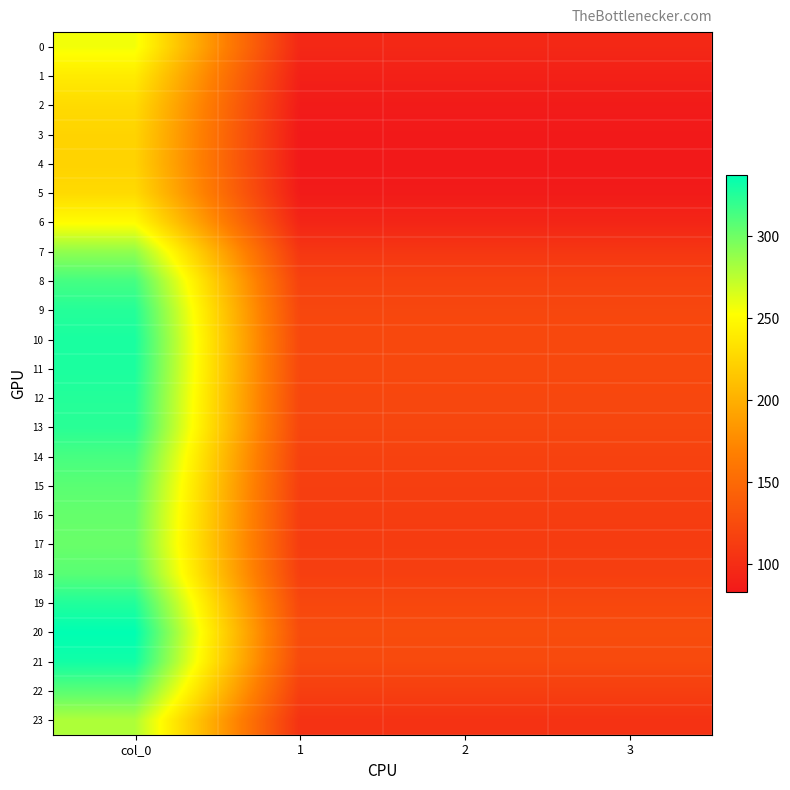

Reading left to right, transcribe all the data shown in this chart.

0: col_0=256.5	1=95.8	2=95.8	3=95.8
1: col_0=239.7	1=89.5	2=89.5	3=89.5
2: col_0=228.7	1=85.4	2=85.4	3=85.4
3: col_0=224.1	1=83.7	2=83.7	3=83.7
4: col_0=223.3	1=83.4	2=83.4	3=83.4
5: col_0=228.7	1=85.4	2=85.4	3=85.4
6: col_0=250.9	1=93.7	2=93.7	3=93.7
7: col_0=289.1	1=107.9	2=107.9	3=107.9
8: col_0=314.1	1=117.3	2=117.3	3=117.3
9: col_0=324.7	1=121.2	2=121.2	3=121.2
10: col_0=328.7	1=122.7	2=122.7	3=122.7
11: col_0=327.8	1=122.4	2=122.4	3=122.4
12: col_0=325.1	1=121.4	2=121.4	3=121.4
13: col_0=323.3	1=120.7	2=120.7	3=120.7
14: col_0=313.4	1=117.0	2=117.0	3=117.0
15: col_0=307.1	1=114.6	2=114.6	3=114.6
16: col_0=303.4	1=113.3	2=113.3	3=113.3
17: col_0=302.1	1=112.8	2=112.8	3=112.8
18: col_0=307.7	1=114.9	2=114.9	3=114.9
19: col_0=325.9	1=121.7	2=121.7	3=121.7
20: col_0=337.2	1=125.9	2=125.9	3=125.9
21: col_0=331.2	1=123.6	2=123.6	3=123.6
22: col_0=307.4	1=114.8	2=114.8	3=114.8
23: col_0=279.3	1=104.3	2=104.3	3=104.3